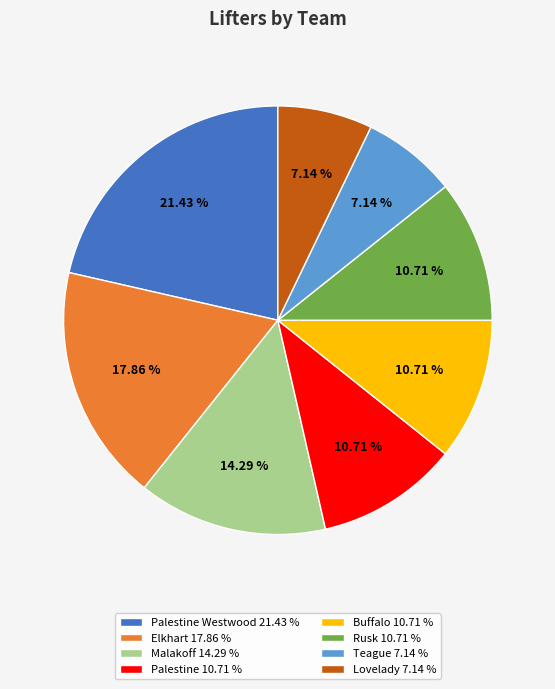

Combined, do Palestine 10.71 % and Buffalo 10.71 % account for over 50%?

No